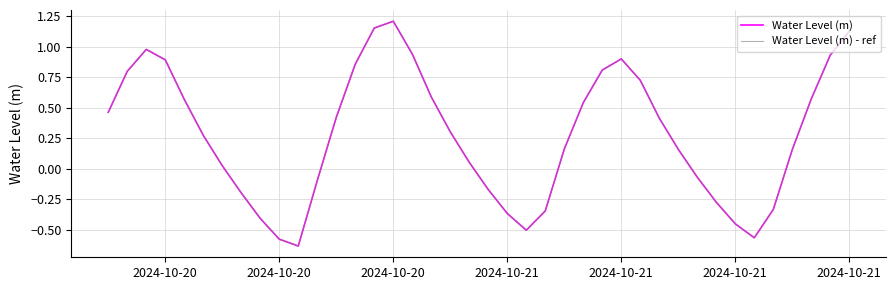

Which series has the widest spread of values?

Water Level (m)